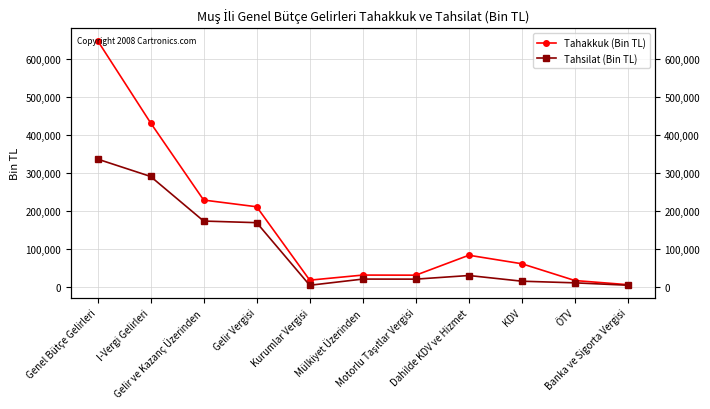

At which label is Tahakkuk (Bin TL) closest to 326925?

Gelir ve Kazanç Üzerinden